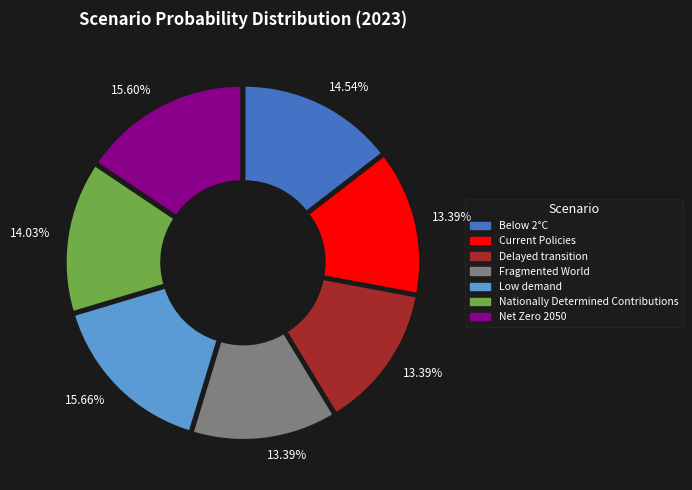

To the nearest percent, what percentage of the pie is Fragmented World?

13%